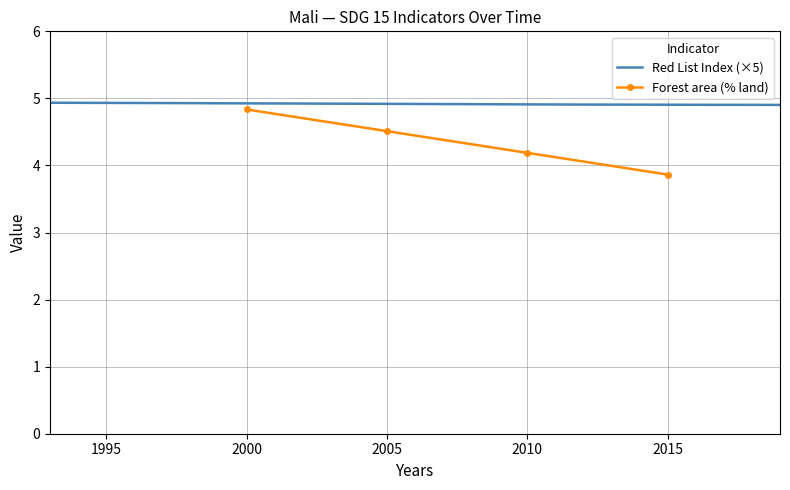

What is the minimum value for Red List Index (×5)?

4.9